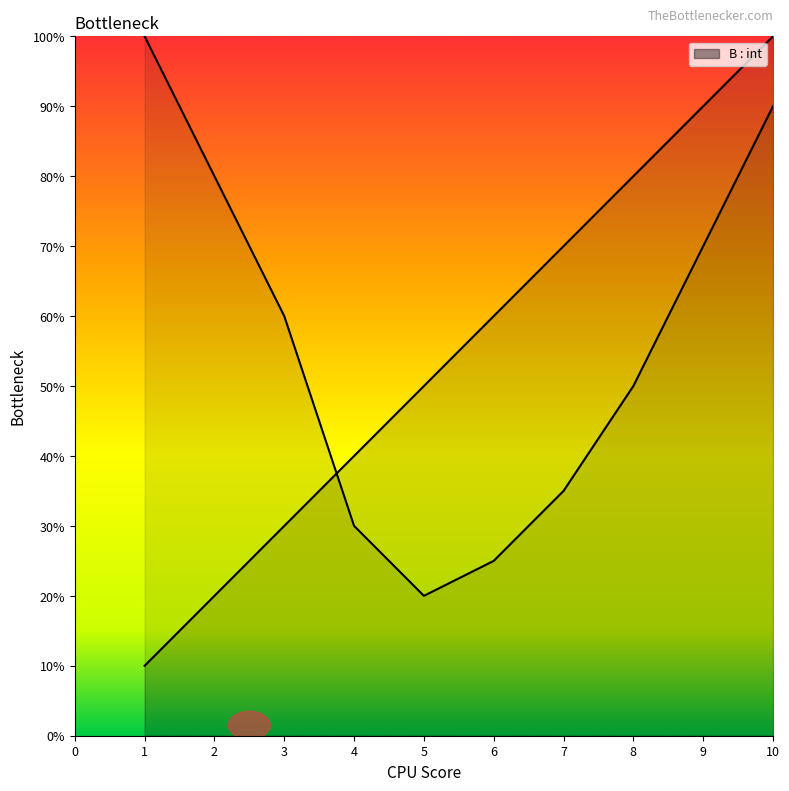

True or false: the data shows 1 at 4.

False